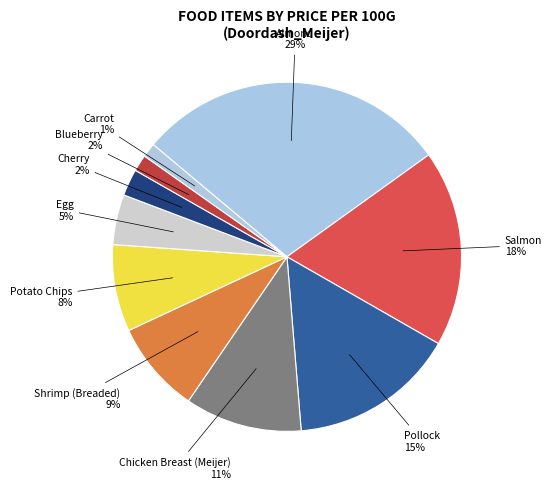

What percentage is the Chicken Breast (Meijer) slice, to the nearest percent?

11%